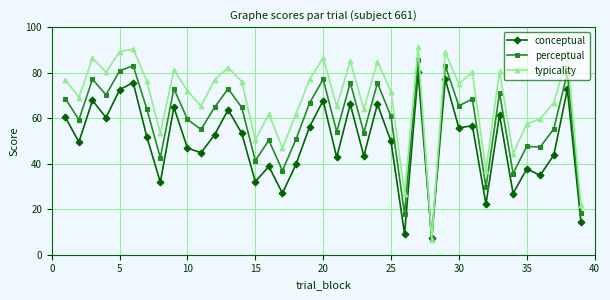

What is the value of the perceptual point at the 33rd from the left?

71.1